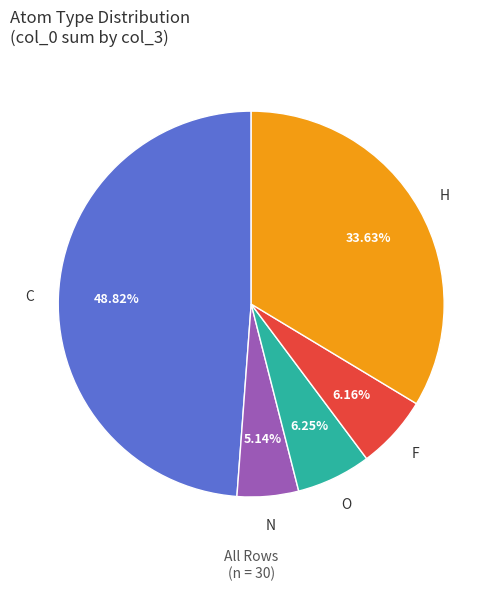

Is the sum of O and N greater than half?

No